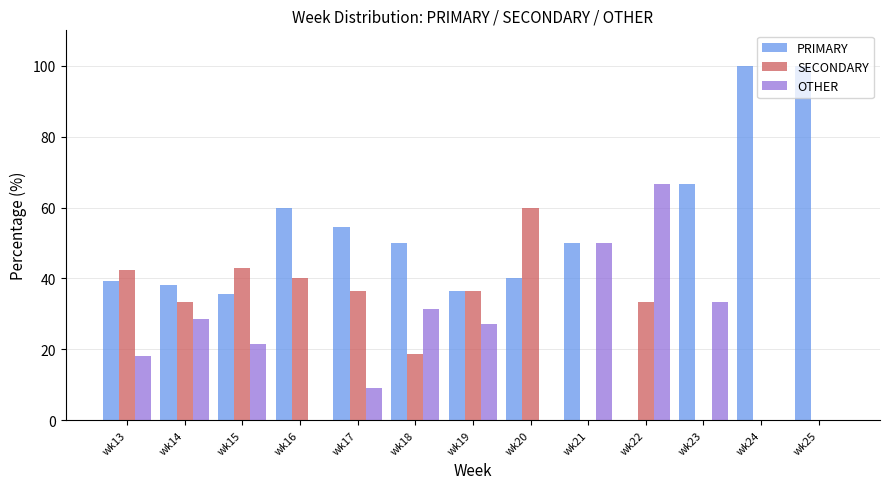

What is the maximum value for PRIMARY?

100.0